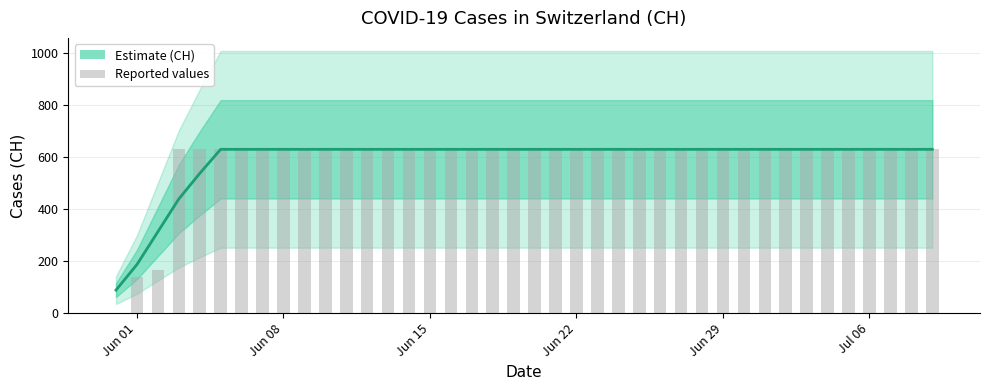

Are the bars grouped side by side (vs. stacked)?

No